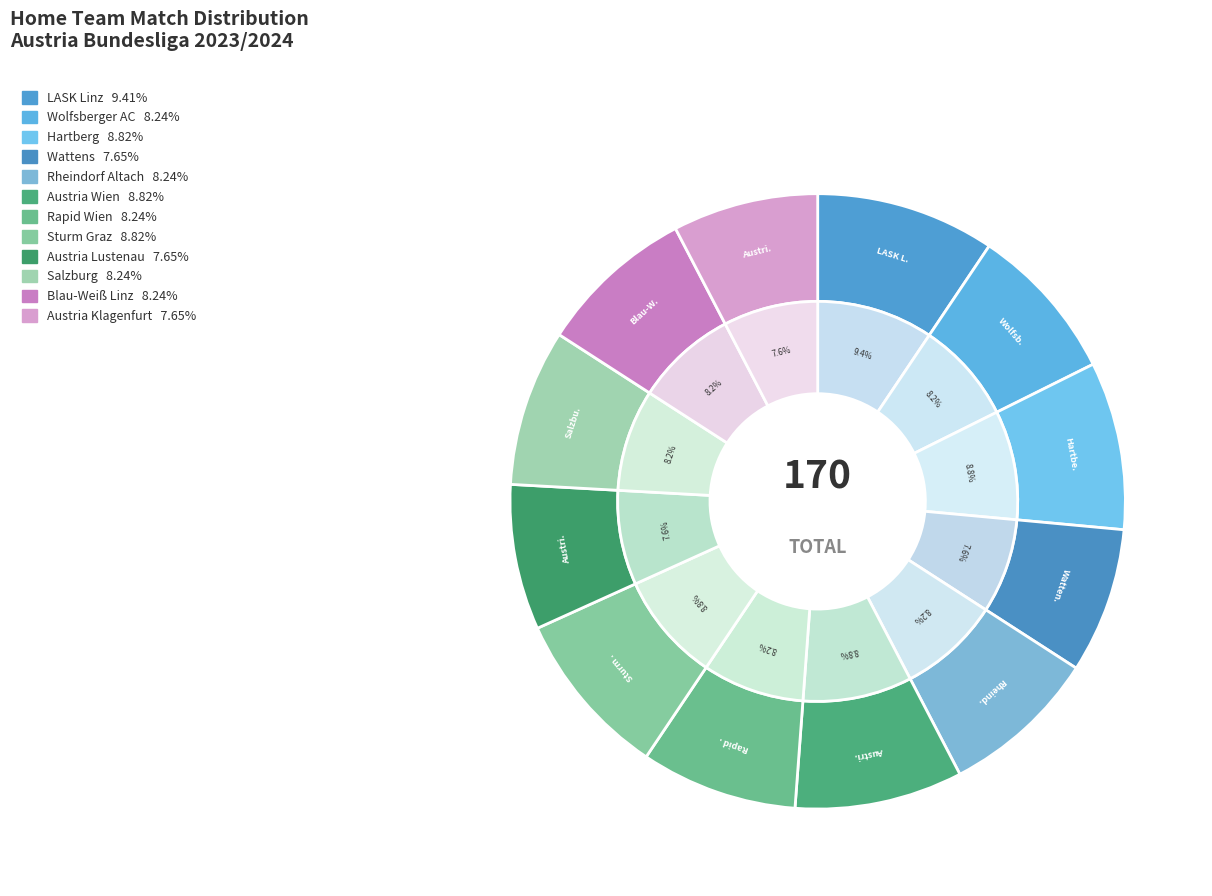

Which slice is the largest?

LASK Linz